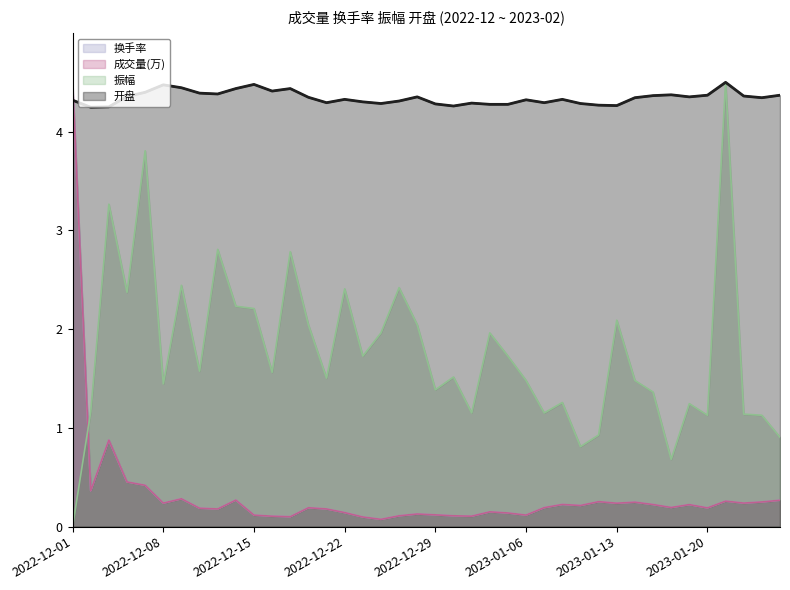

How many lines are shown in the chart?

4